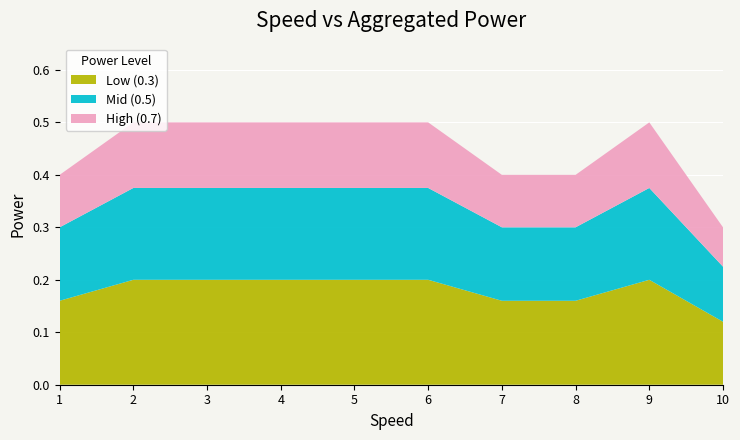

What is the total value across all series at 3?

0.5